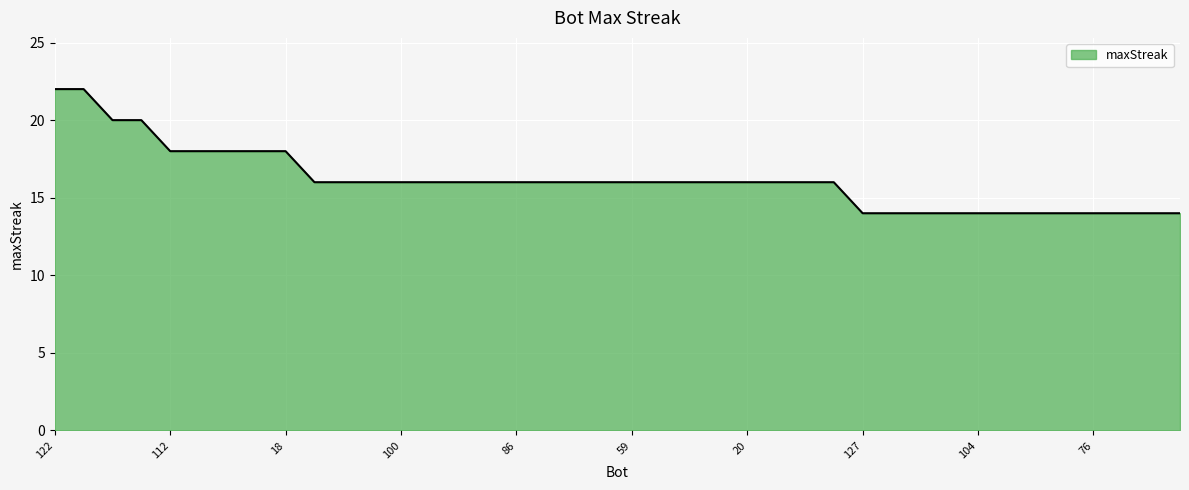

What is the minimum value shown in the chart?

14